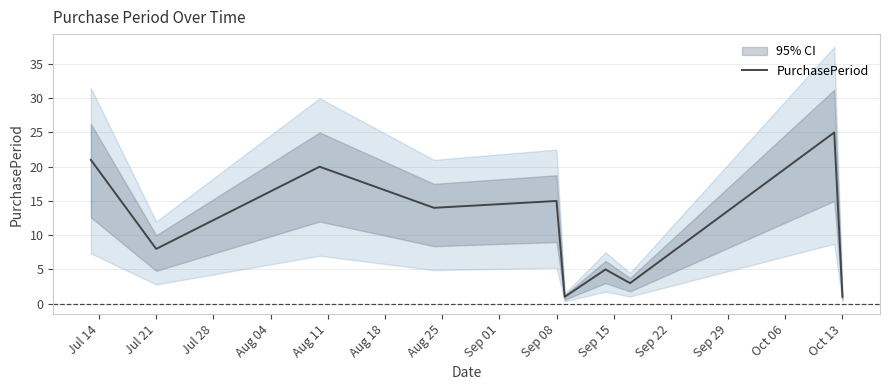

The PurchasePeriod series shows 13 at Jul 21. True or false?

False